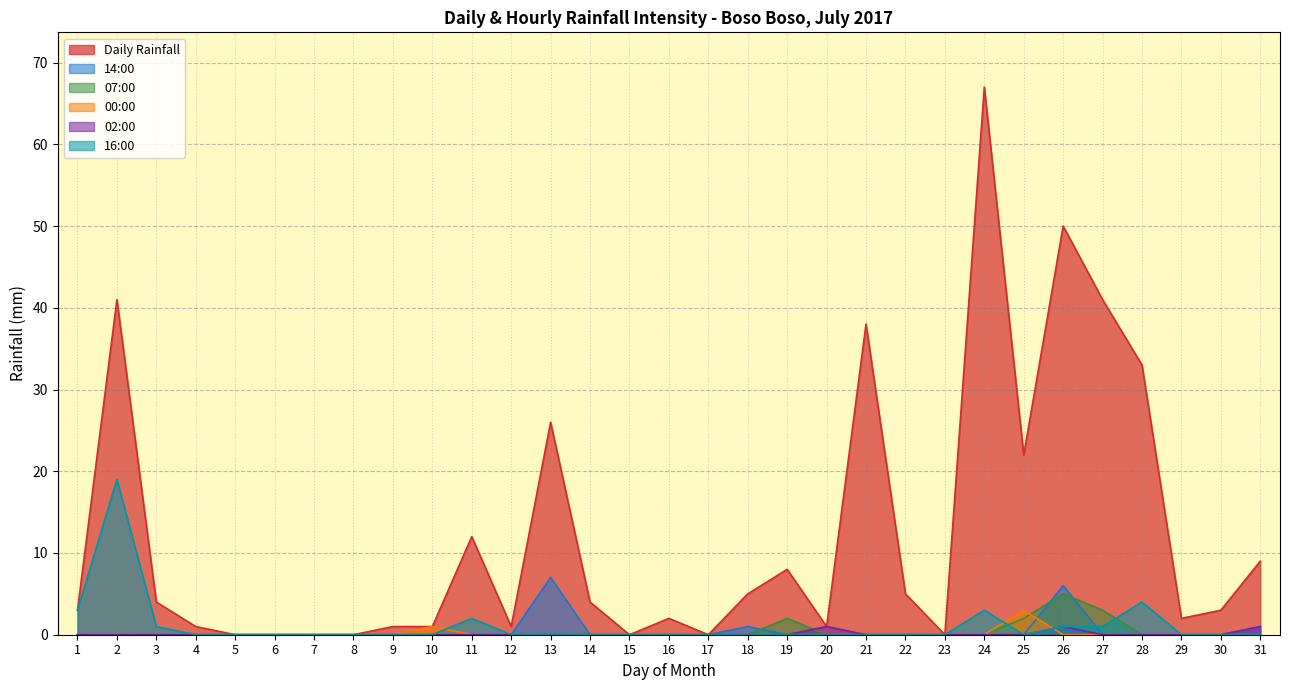

What is the total value across all series at 31?

11